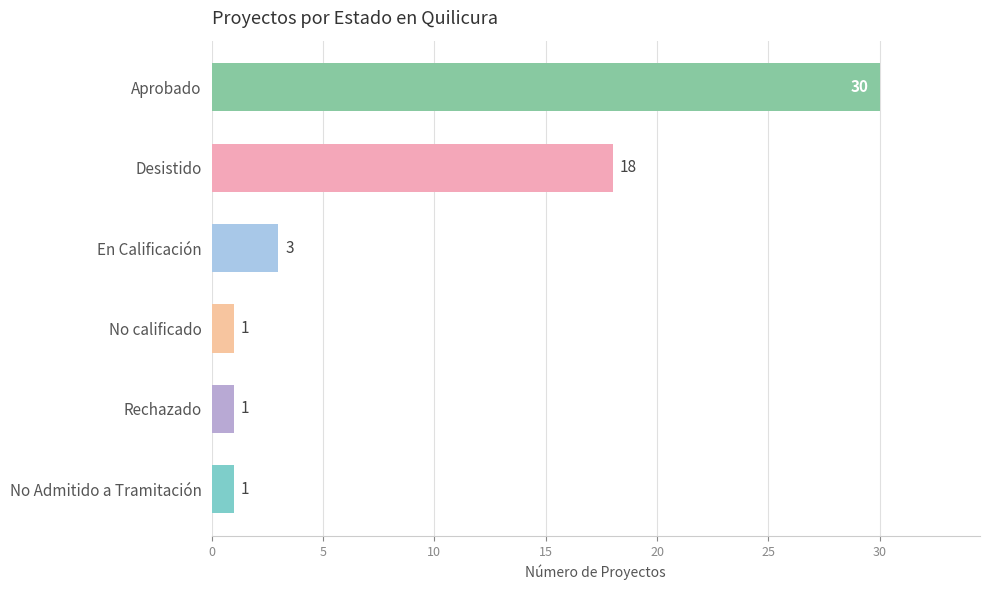

At which label is the value closest to 15?

Desistido